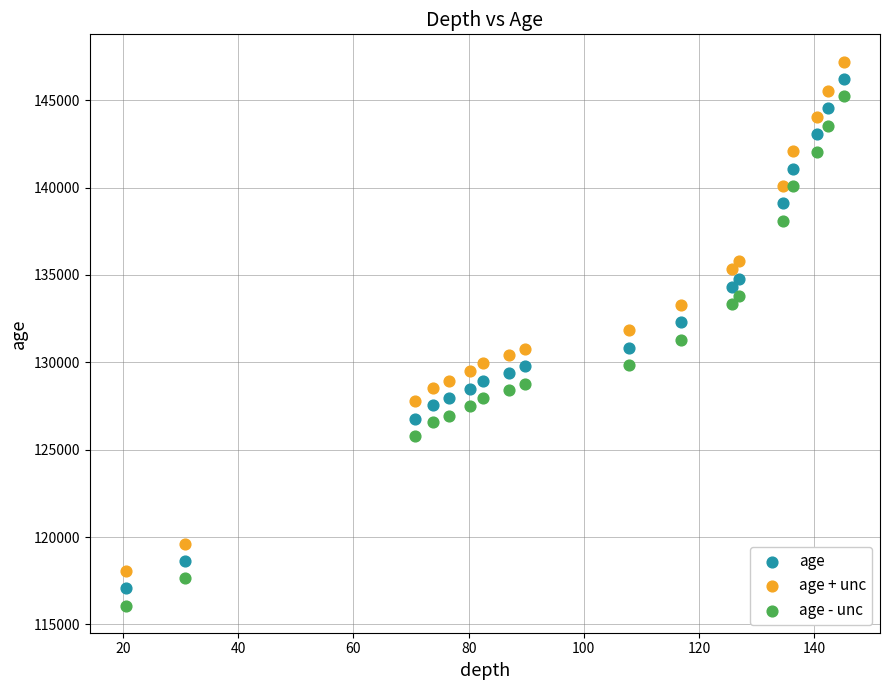

What are all the series names shown in the legend?

age, age + unc, age - unc